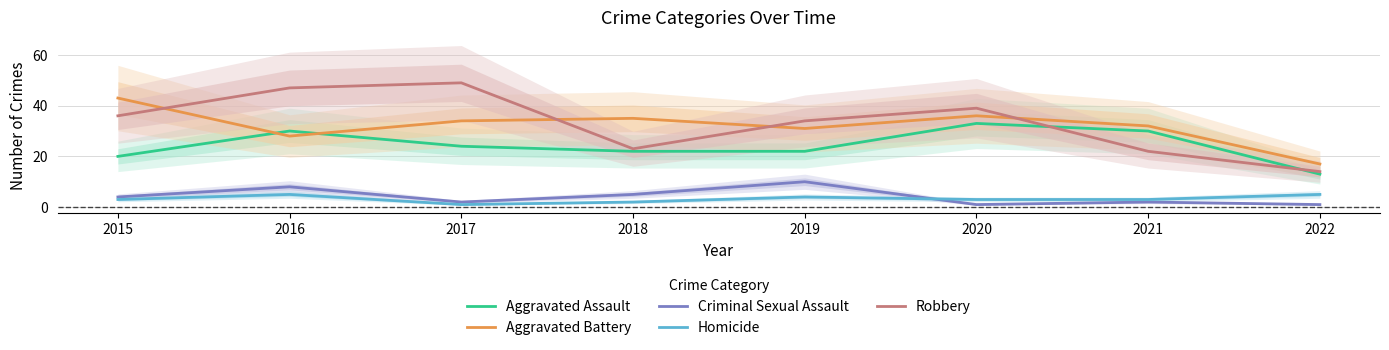

Reading right to left, extract all data points from this chart.

Aggravated Assault: 13	30	33	22	22	24	30	20
Aggravated Battery: 17	32	36	31	35	34	28	43
Criminal Sexual Assault: 1	2	1	10	5	2	8	4
Homicide: 5	3	3	4	2	1	5	3
Robbery: 14	22	39	34	23	49	47	36